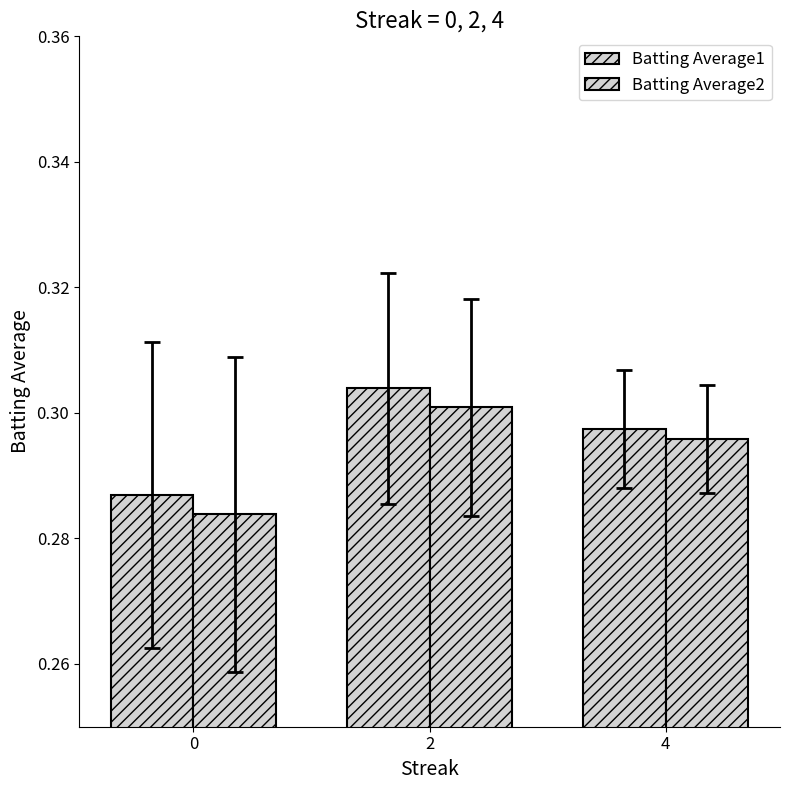

What is the maximum value for Batting Average2?

0.3